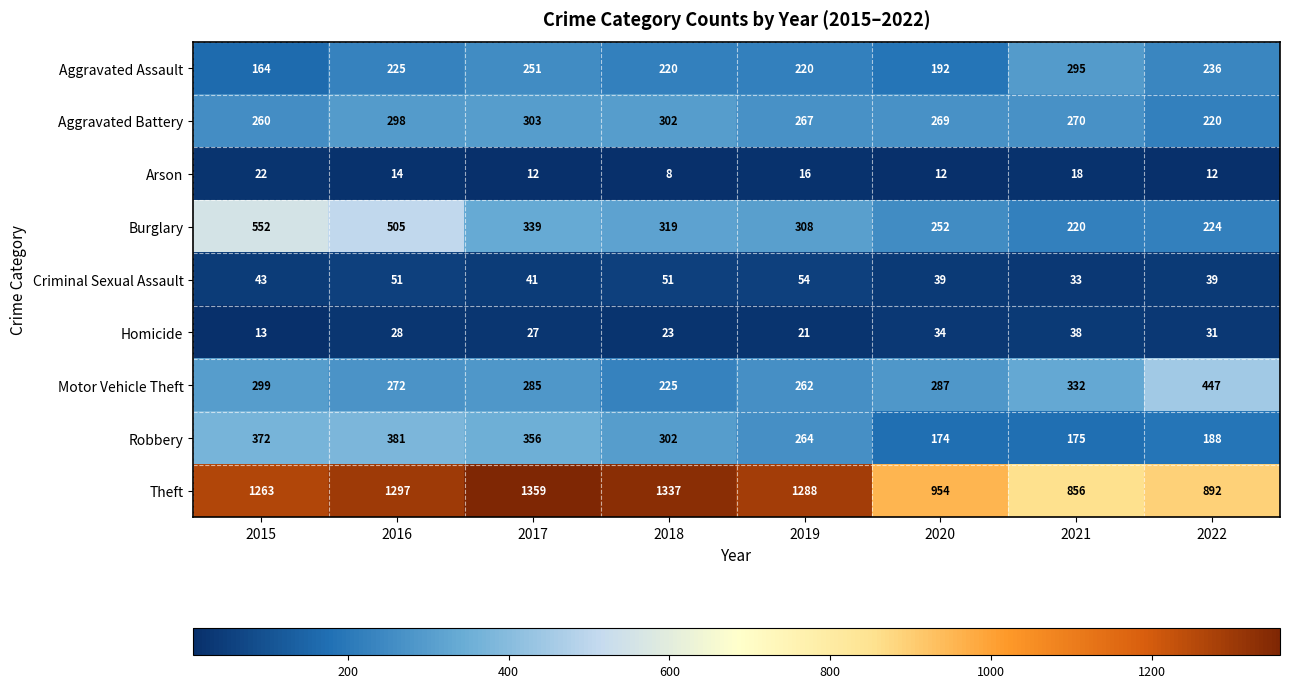

At which label does Aggravated Battery reach its peak?

2017